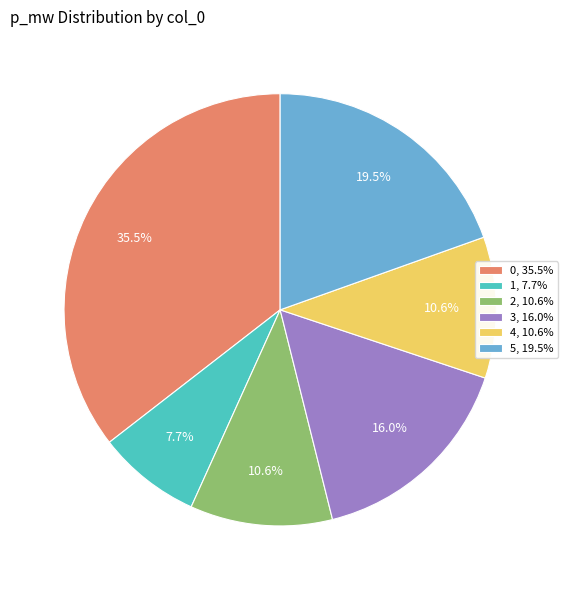

What is the smallest slice in the pie chart?

1